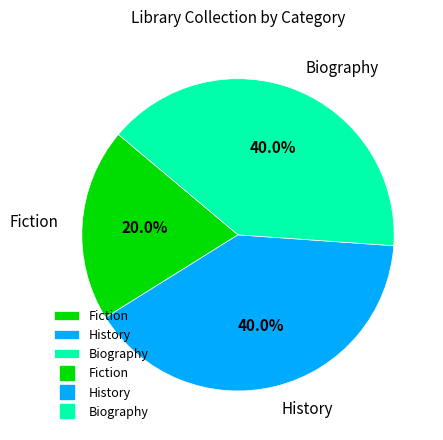

The Biography slice represents 49% of the pie. True or false?

False